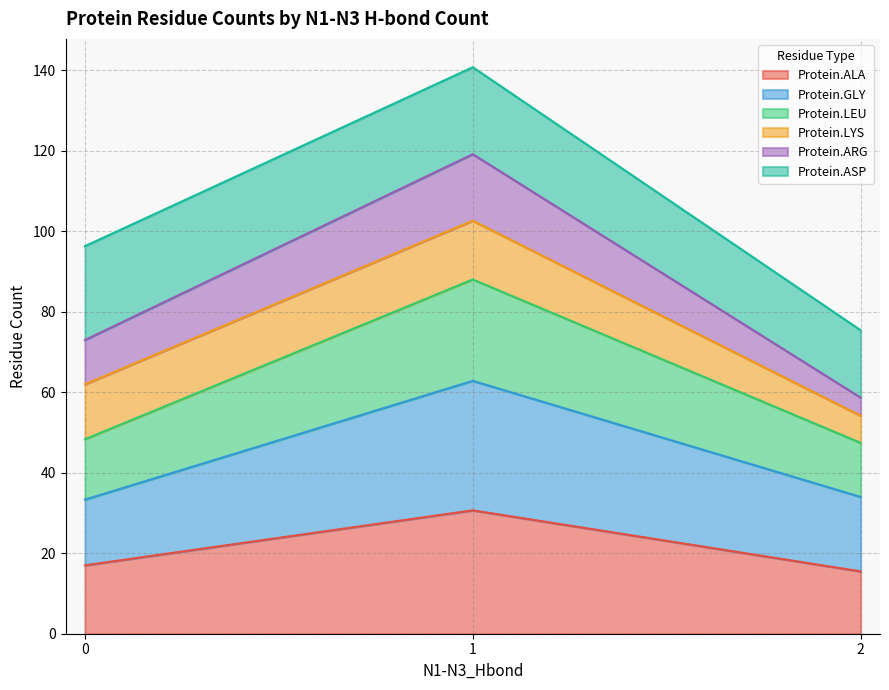

Is it true that Protein.ASP equals 3 at 1?

False